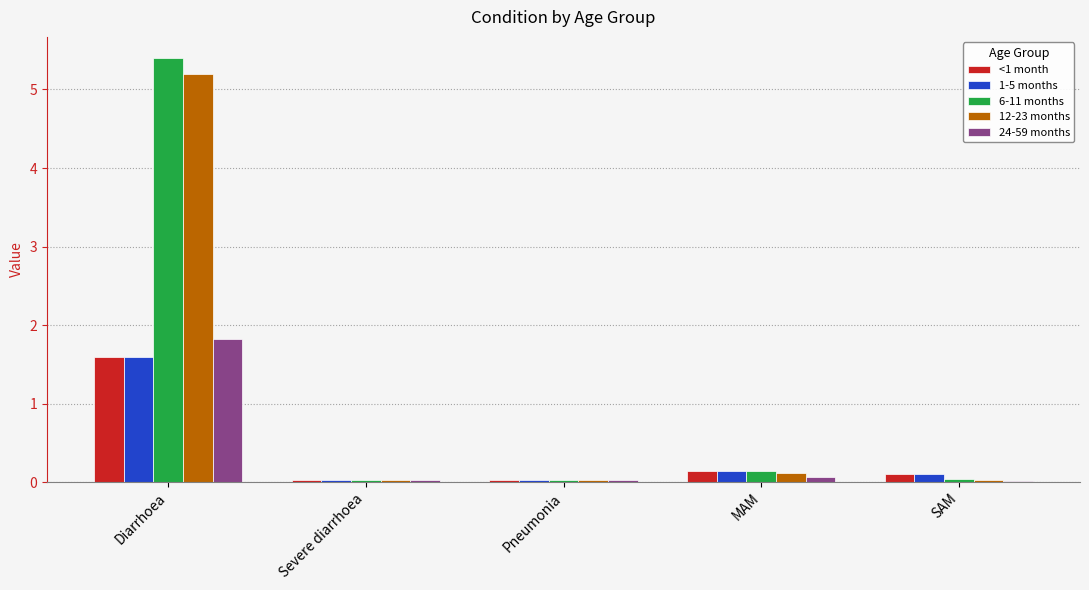

What is the maximum value shown in the chart?

5.4